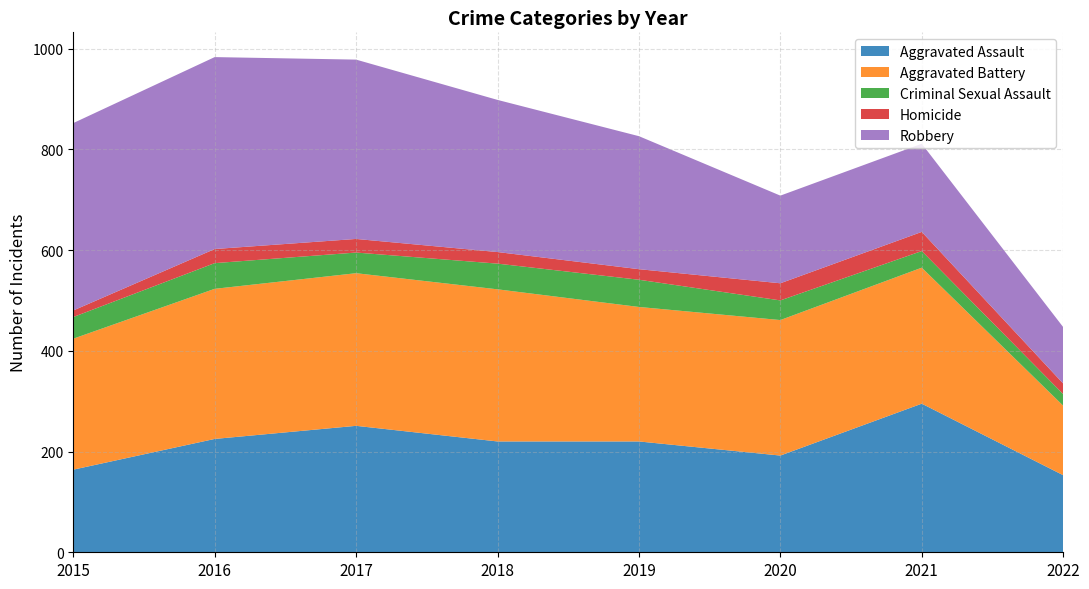

Reading left to right, transcribe all the data shown in this chart.

Aggravated Assault: 164	225	251	220	220	192	295	153
Aggravated Battery: 260	298	303	302	267	269	270	138
Criminal Sexual Assault: 43	51	41	51	54	39	33	23
Homicide: 13	28	27	23	21	34	38	21
Robbery: 372	381	356	302	264	174	175	112